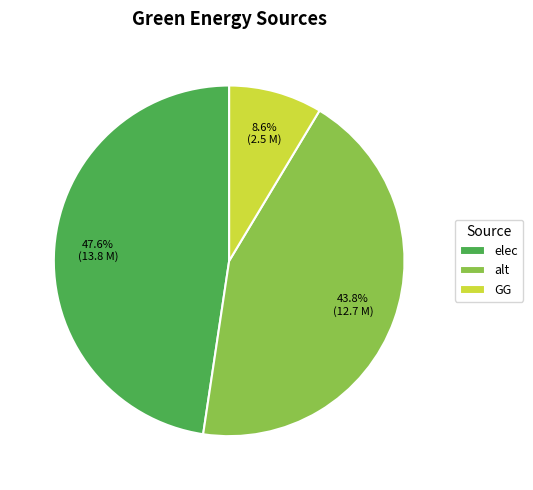

True or false: alt accounts for 44% of the total.

True